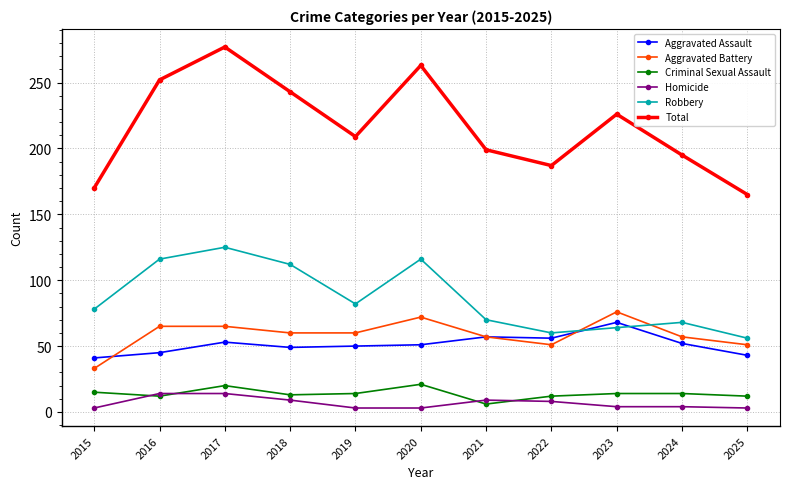

True or false: Aggravated Battery and Total intersect in this chart.

False